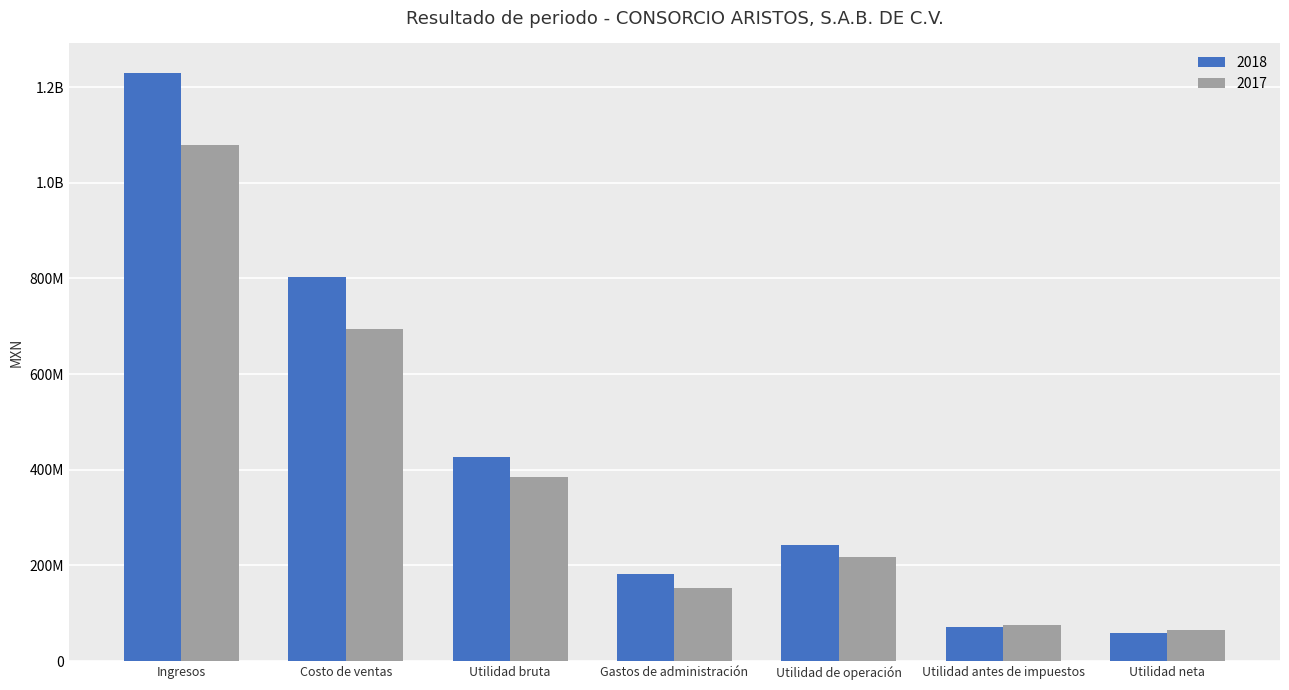

Does the chart contain any negative values?

No